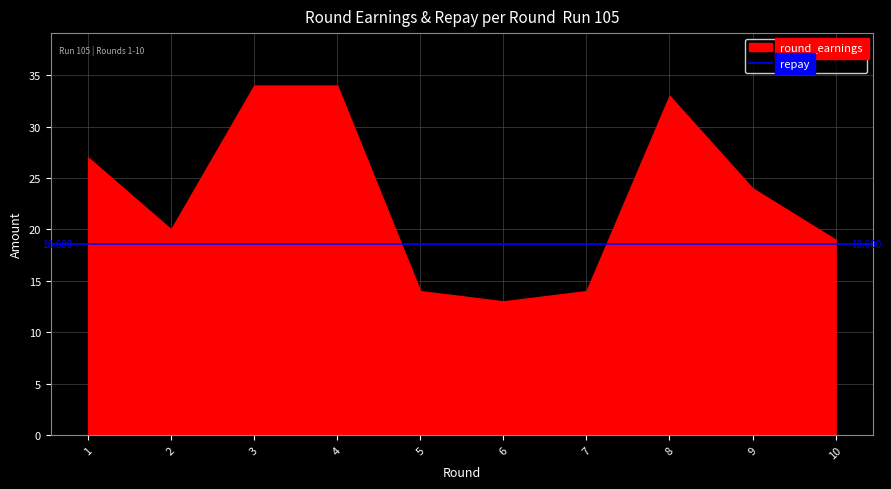

List the labels in order of round_earnings value, largest first.

3, 4, 8, 1, 9, 2, 10, 5, 7, 6